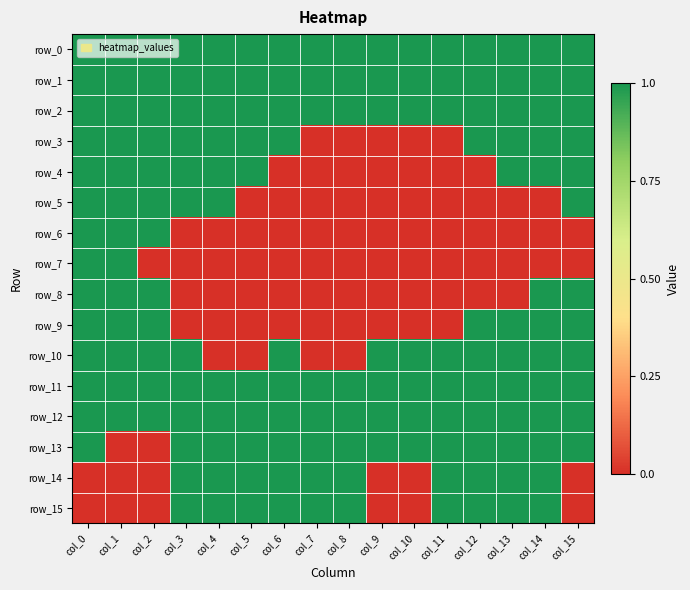

Which series has the widest spread of values?

row_3